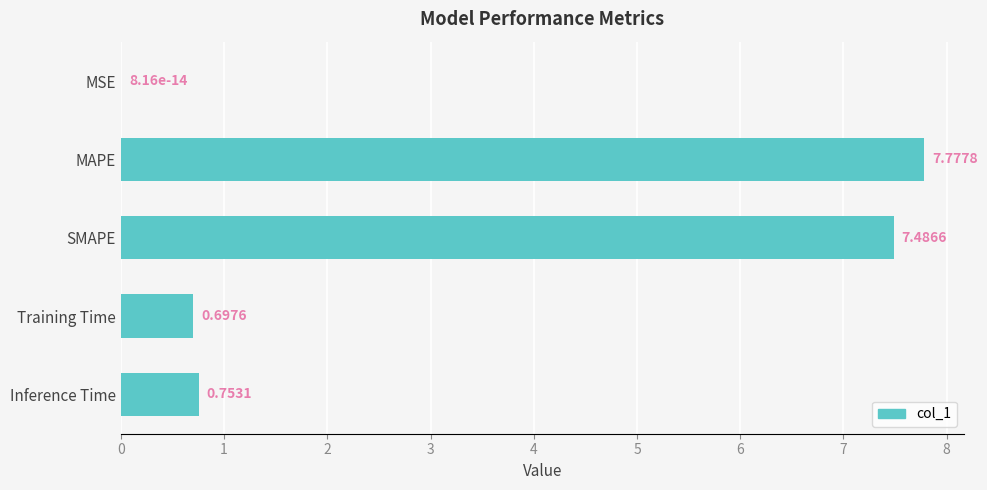

Which category has the highest value across all series?

MAPE